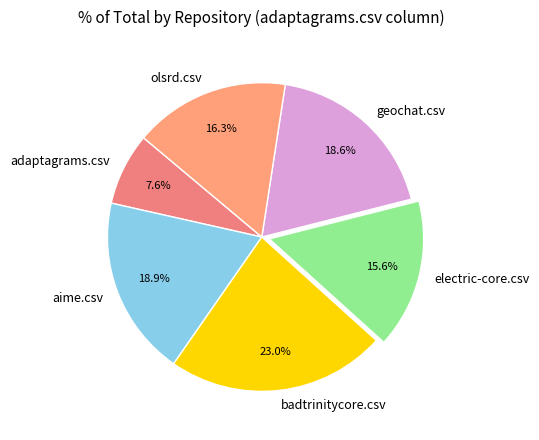

Which slice is the smallest?

adaptagrams.csv